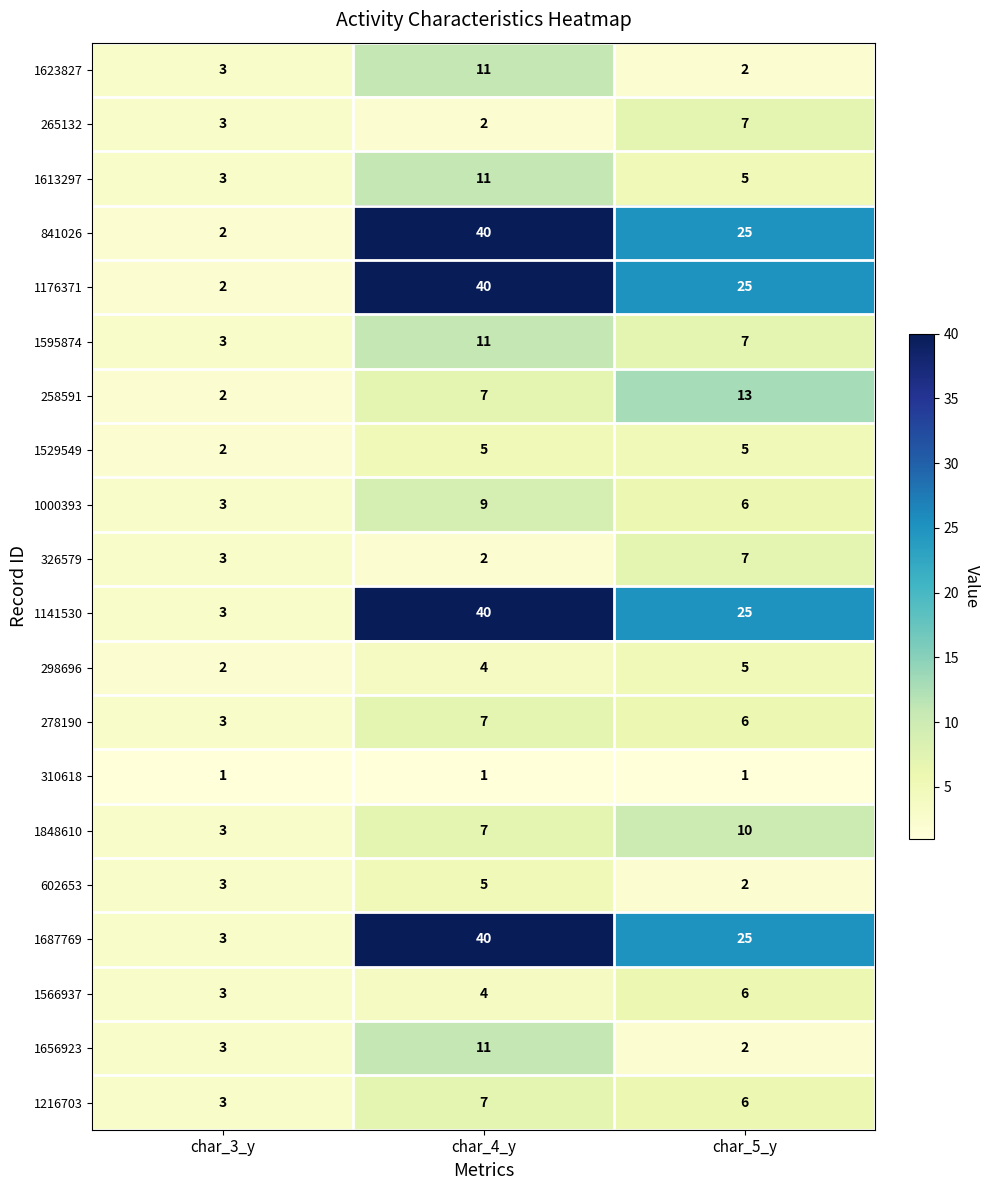

Count the 1566937 values in the range 3 to 6.

3